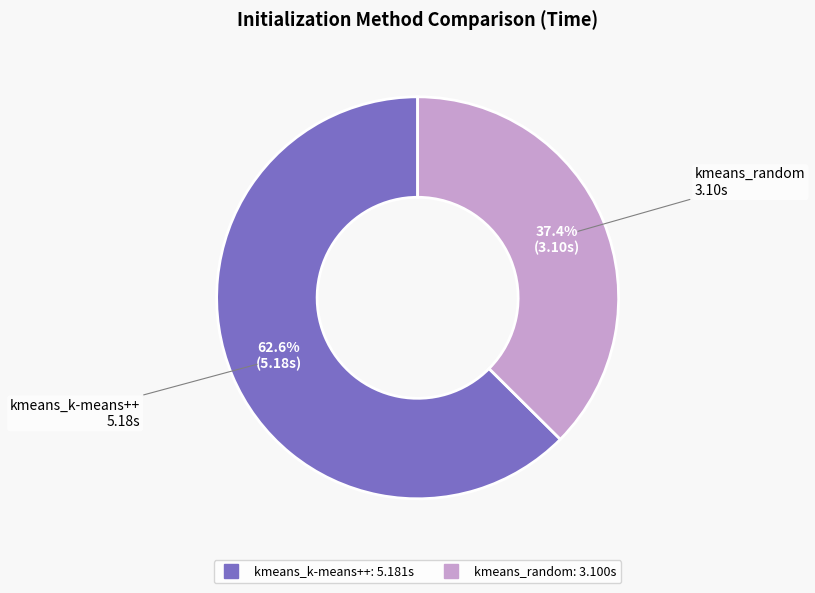

To the nearest percent, what is the difference between the largest and smallest slice percentages?

25%